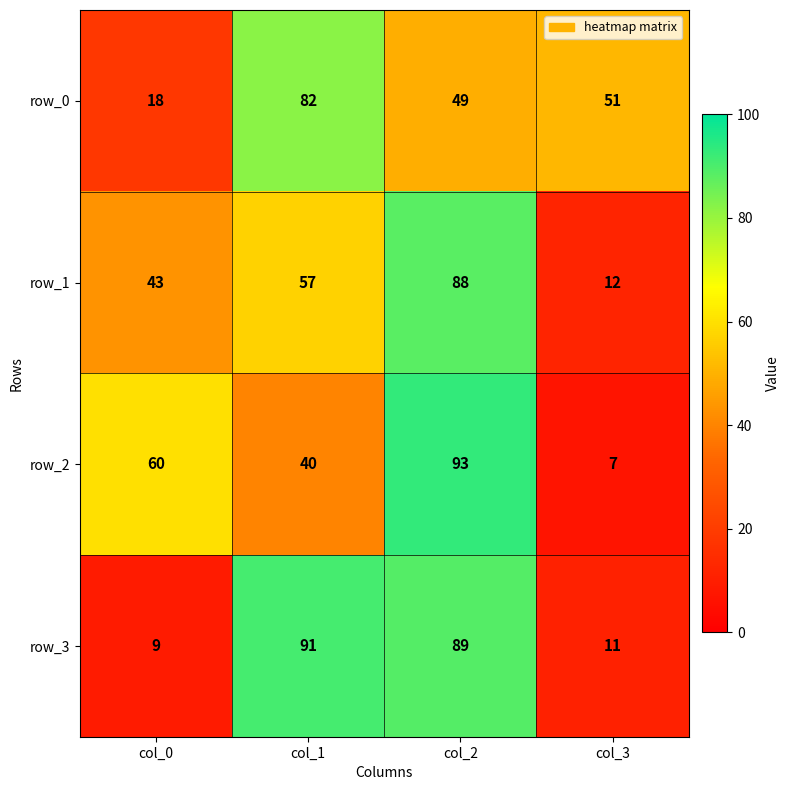

At which label is row_1 closest to 50?

col_0